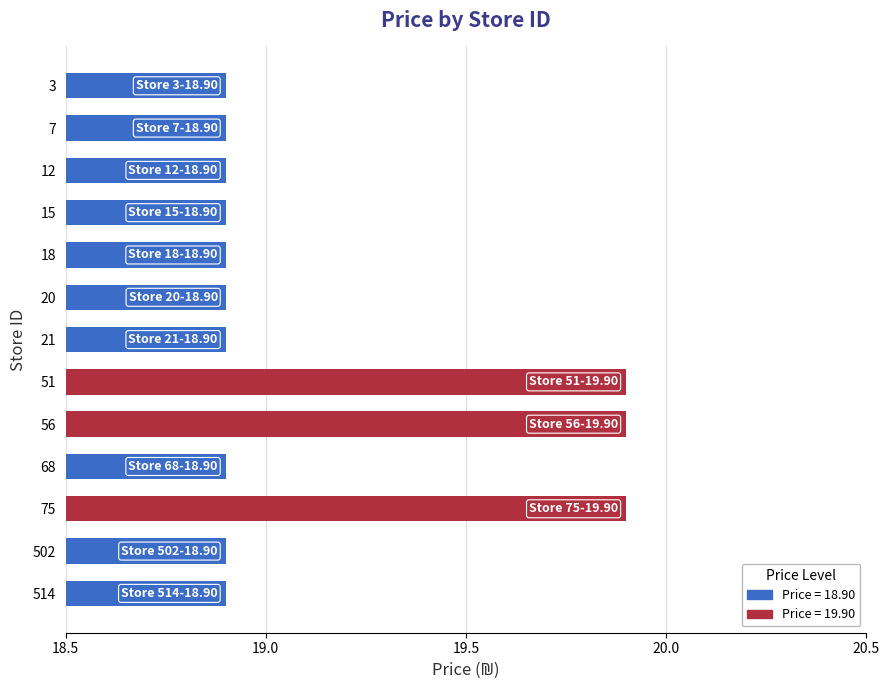

What is the greatest value displayed?

19.9